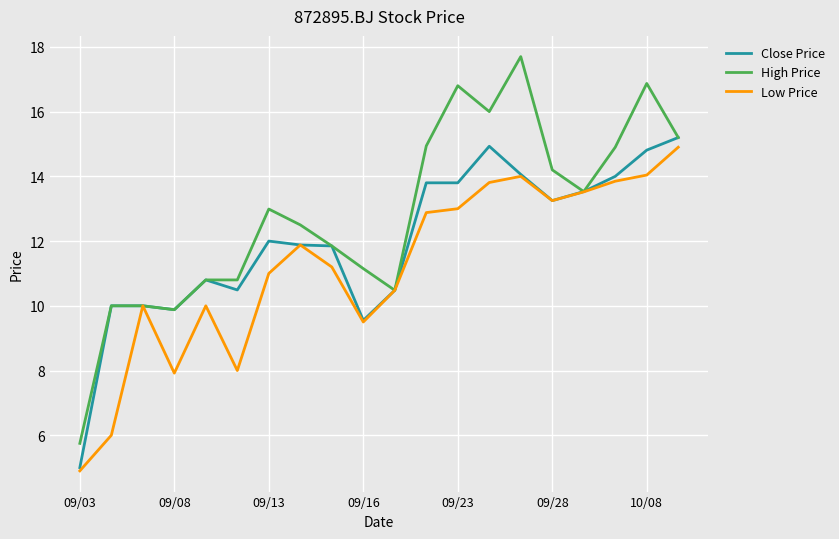

List the series in order of their overall mean, lowest first.

Low Price, Close Price, High Price